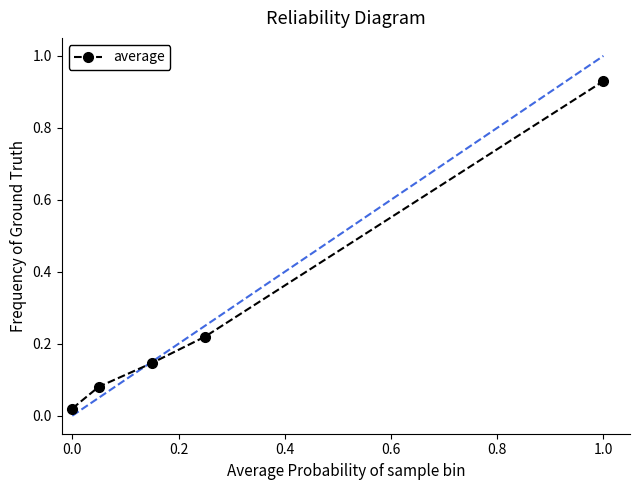

What is the average value?

0.3